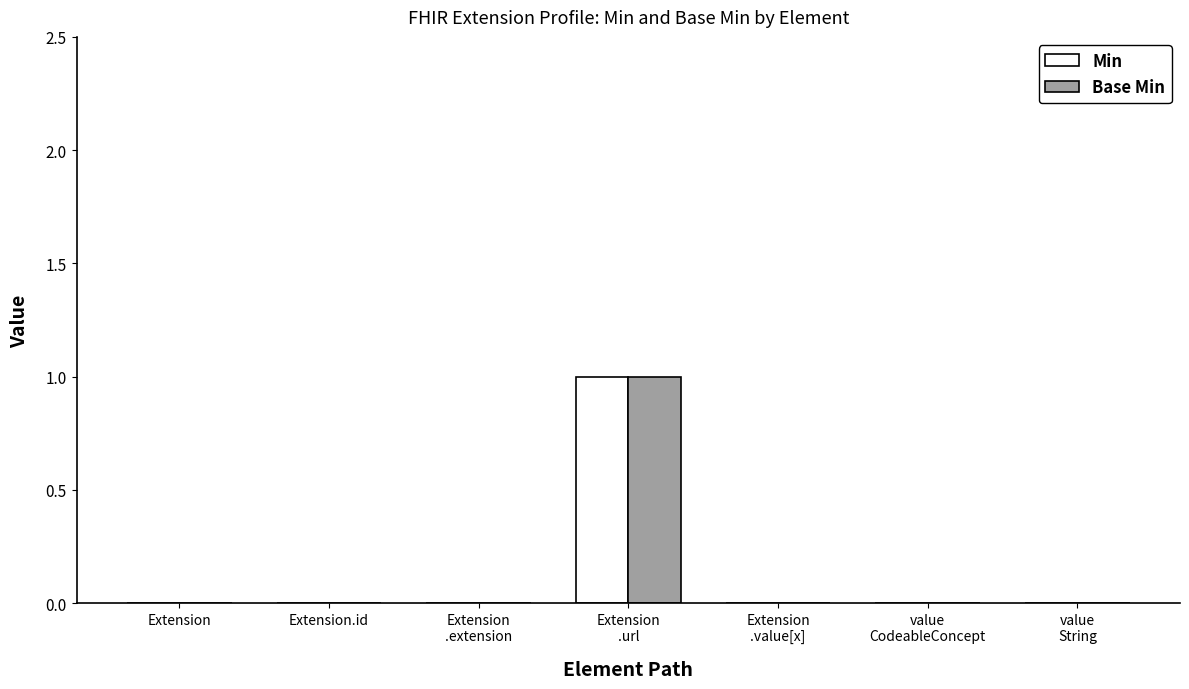

Count the number of categories in the chart.

7